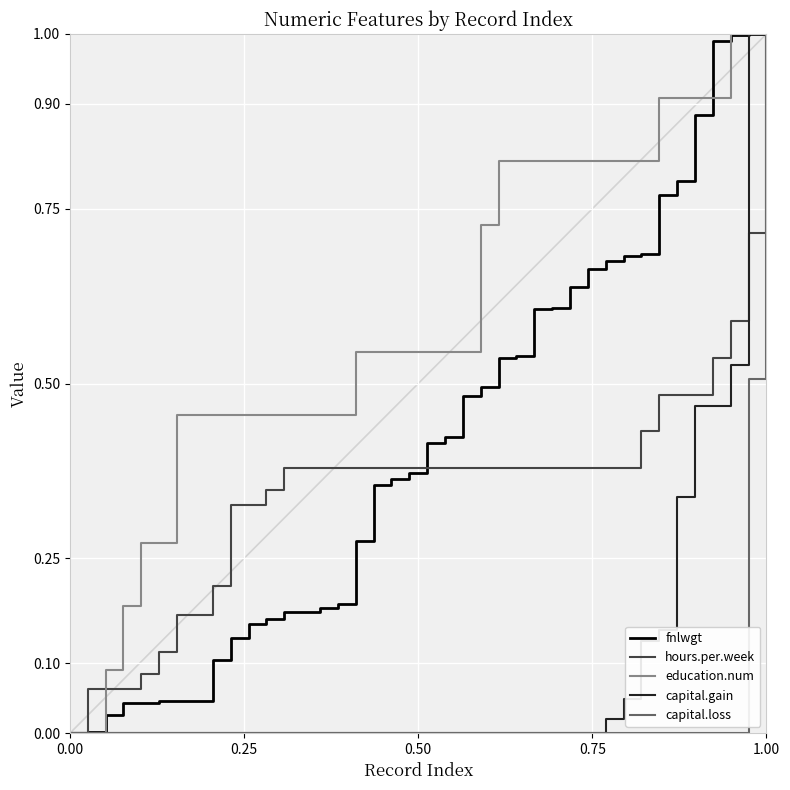

What are all the series names shown in the legend?

fnlwgt, hours.per.week, education.num, capital.gain, capital.loss